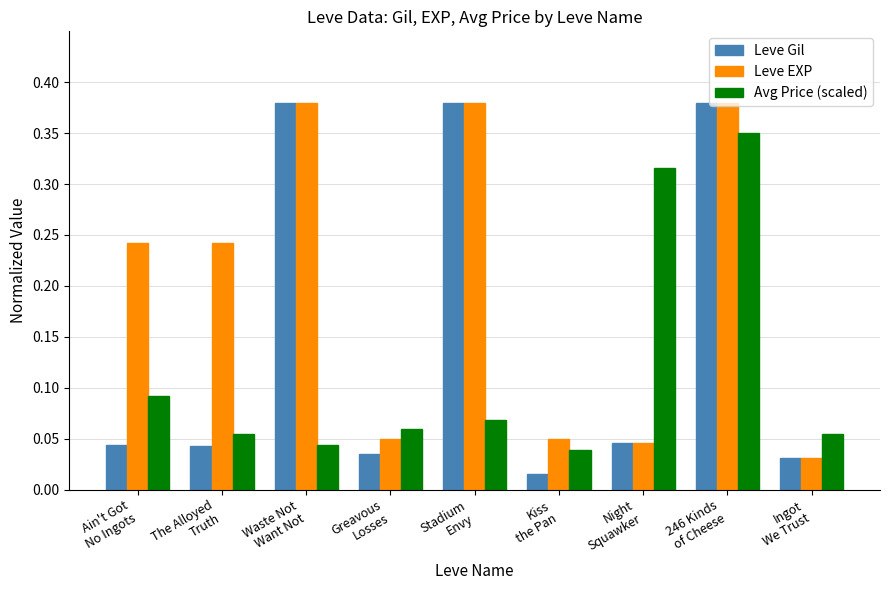

Which series has the largest range (max minus min)?

Leve Gil